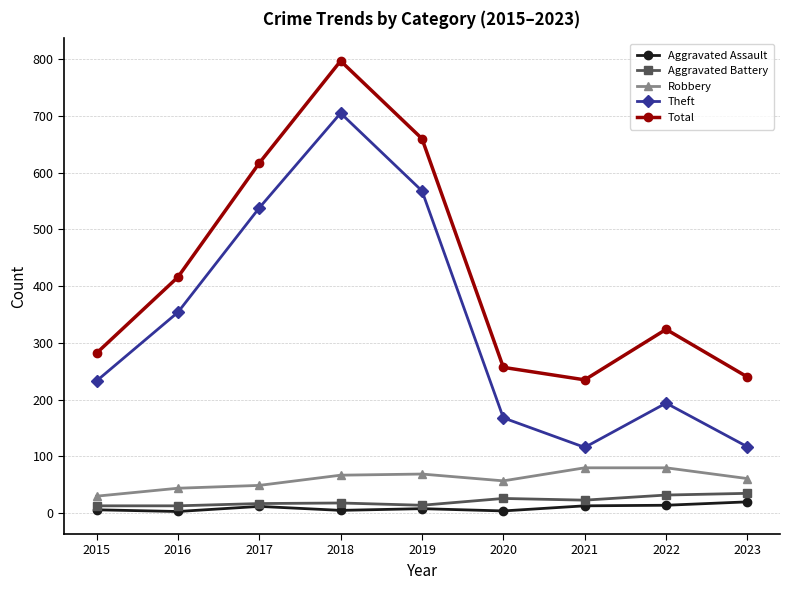

The value of Theft at 2015 is 399. True or false?

False